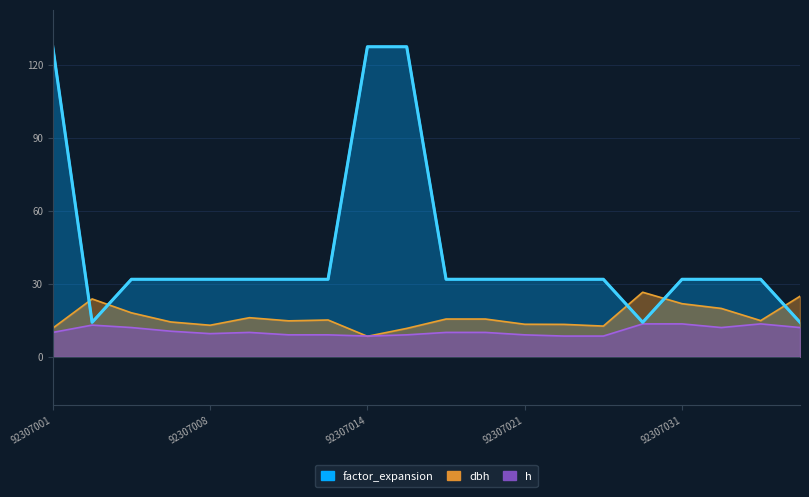

At which category is the sum across all series the highest?

92307001